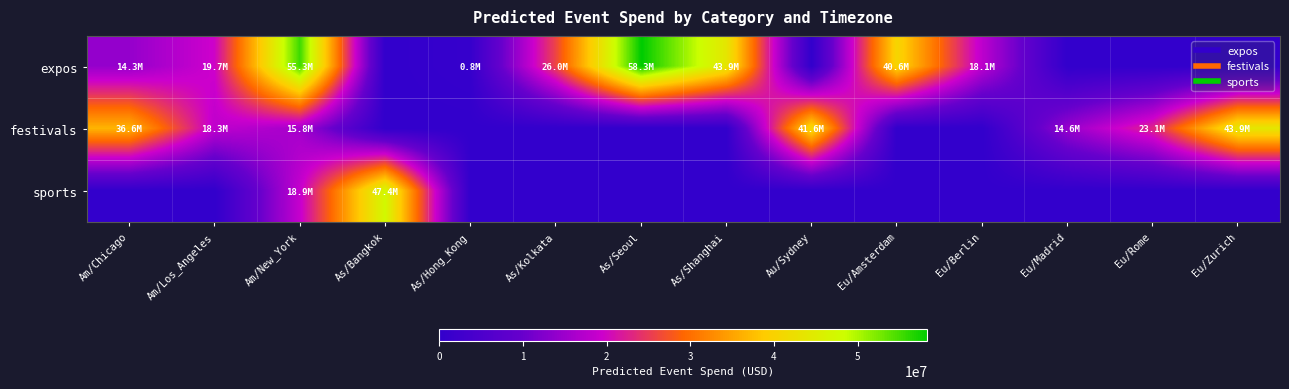

Reading left to right, extract all data points from this chart.

expos: Am/Chicago=14304408	Am/Los_Angeles=19706608	Am/New_York=55342253	As/Bangkok=0	As/Hong_Kong=816470	As/Kolkata=25960793	As/Seoul=58336840	As/Shanghai=43909054	Au/Sydney=0	Eu/Amsterdam=40611855	Eu/Berlin=18056575	Eu/Madrid=0	Eu/Rome=0	Eu/Zurich=0
festivals: Am/Chicago=36619298	Am/Los_Angeles=18284188	Am/New_York=15831935	As/Bangkok=0	As/Hong_Kong=0	As/Kolkata=0	As/Seoul=0	As/Shanghai=0	Au/Sydney=41606266	Eu/Amsterdam=0	Eu/Berlin=0	Eu/Madrid=14608070	Eu/Rome=23054909	Eu/Zurich=43929859
sports: Am/Chicago=0	Am/Los_Angeles=0	Am/New_York=18865689	As/Bangkok=47405833	As/Hong_Kong=0	As/Kolkata=0	As/Seoul=0	As/Shanghai=0	Au/Sydney=0	Eu/Amsterdam=0	Eu/Berlin=0	Eu/Madrid=0	Eu/Rome=0	Eu/Zurich=0